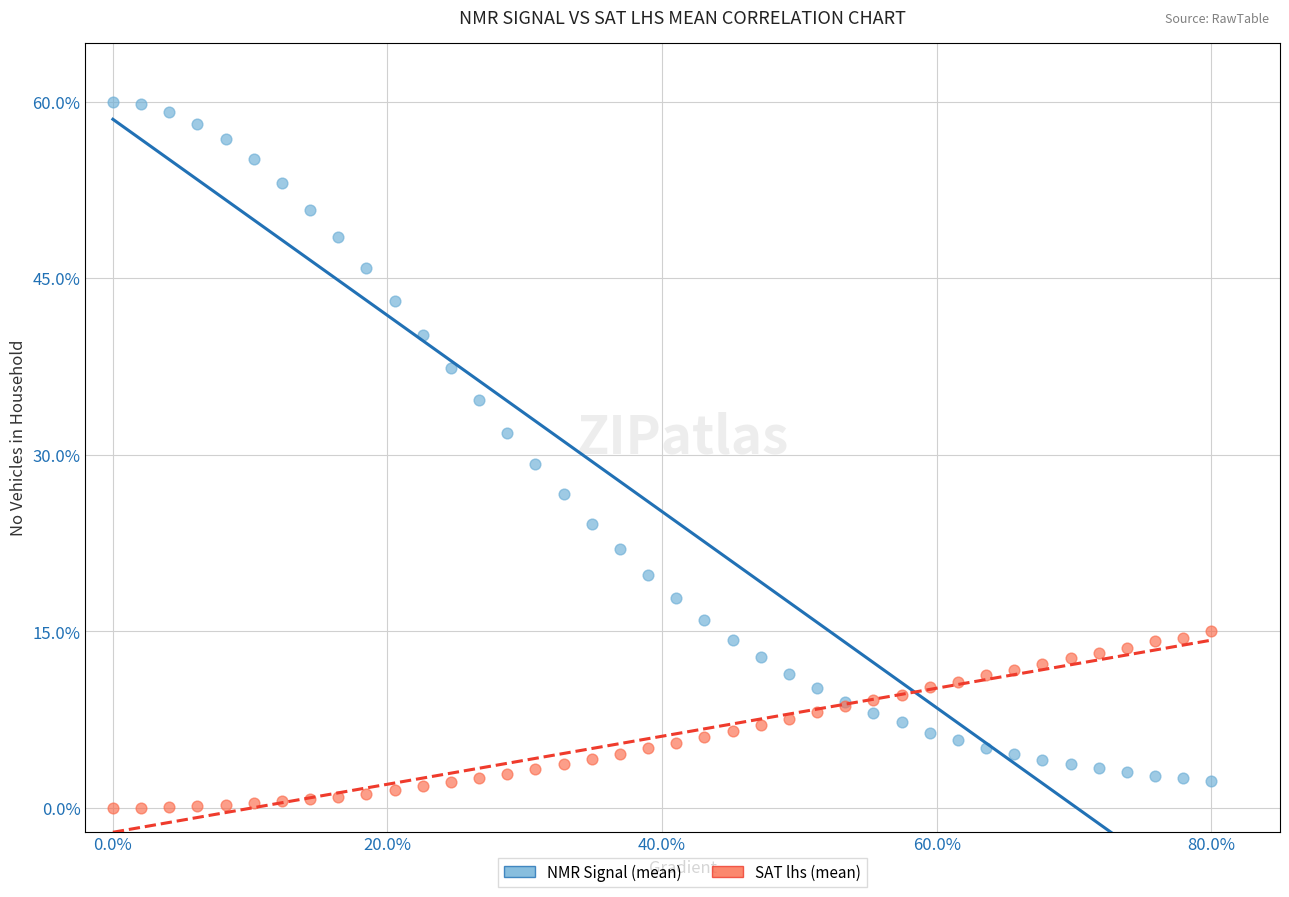

Which series has the largest Y range (max minus min)?

NMR Signal (mean)